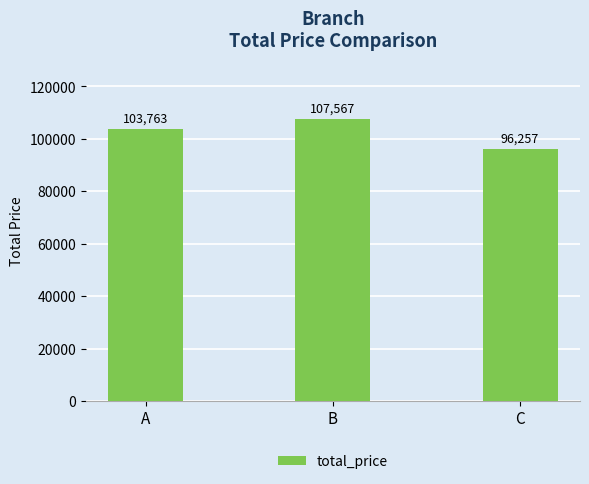

At which label is the value closest to 101912?

A